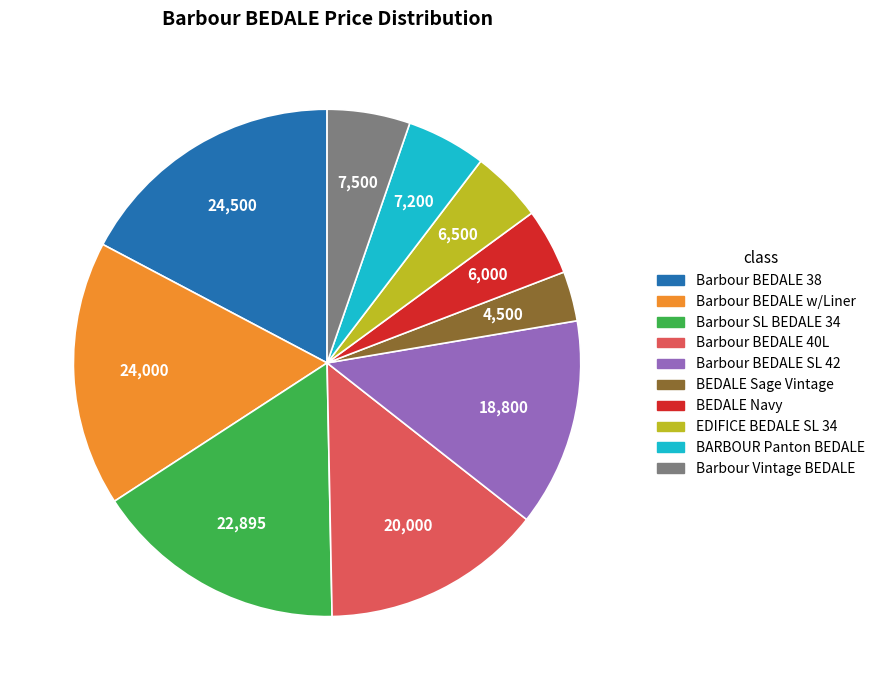

Is there any slice that represents more than half of the pie?

No